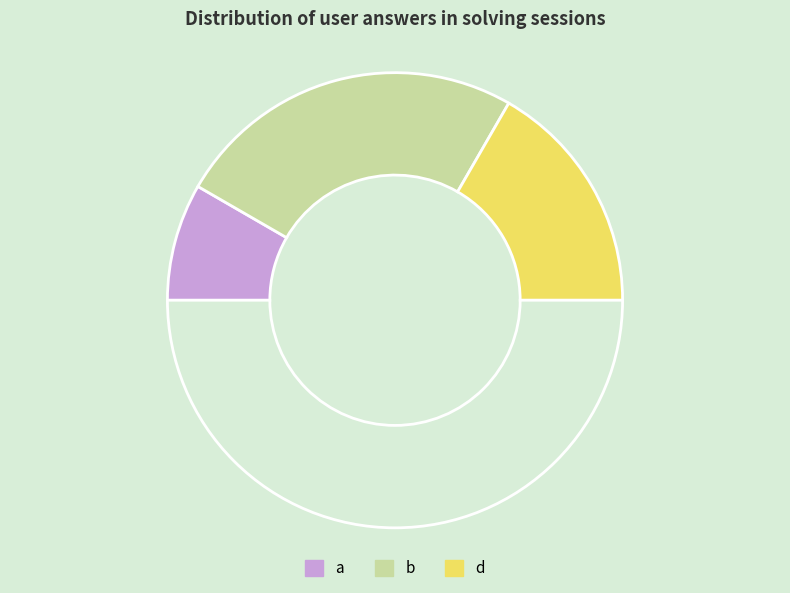

Count the number of slices in the pie.

4